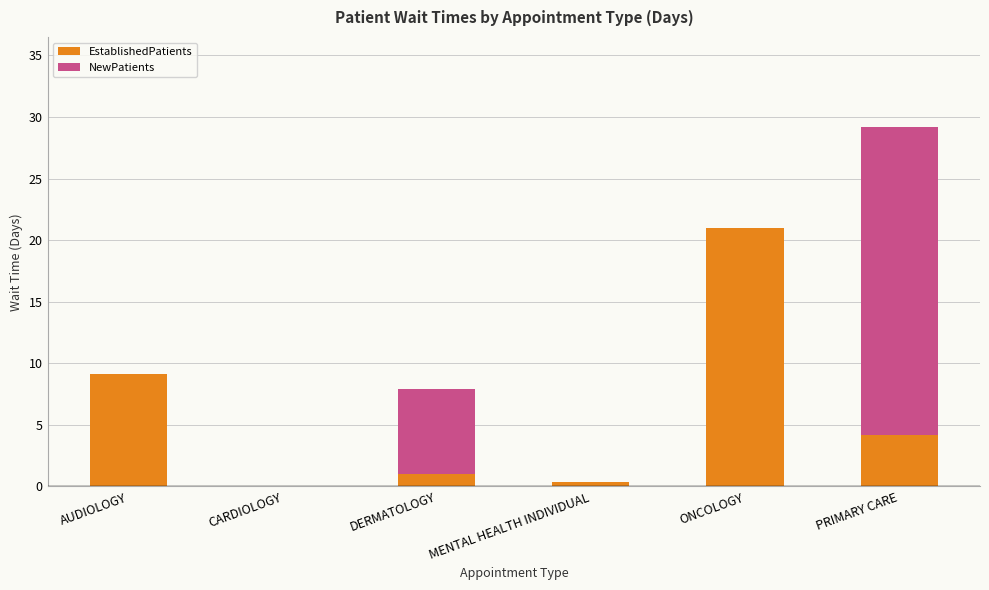

Are the bars horizontal?

No